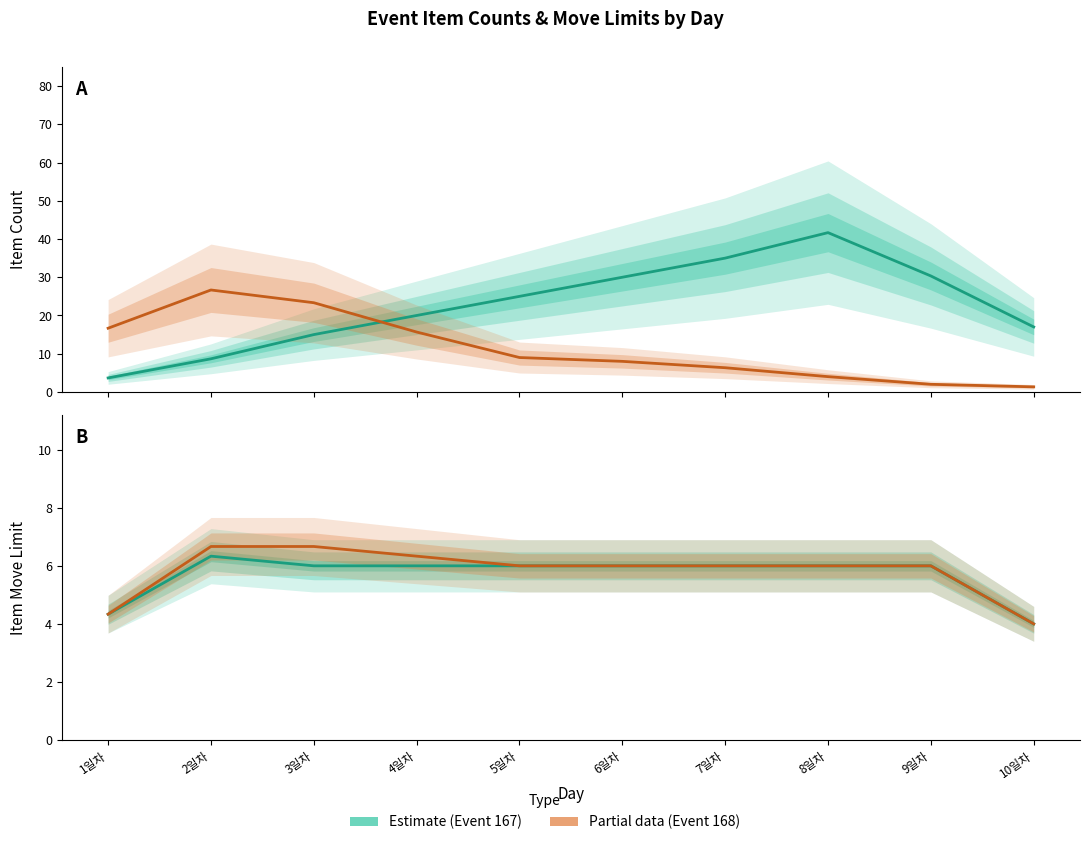

The Event 168 – MoveLimit (Partial) series shows 8.2 at 7일차. True or false?

False